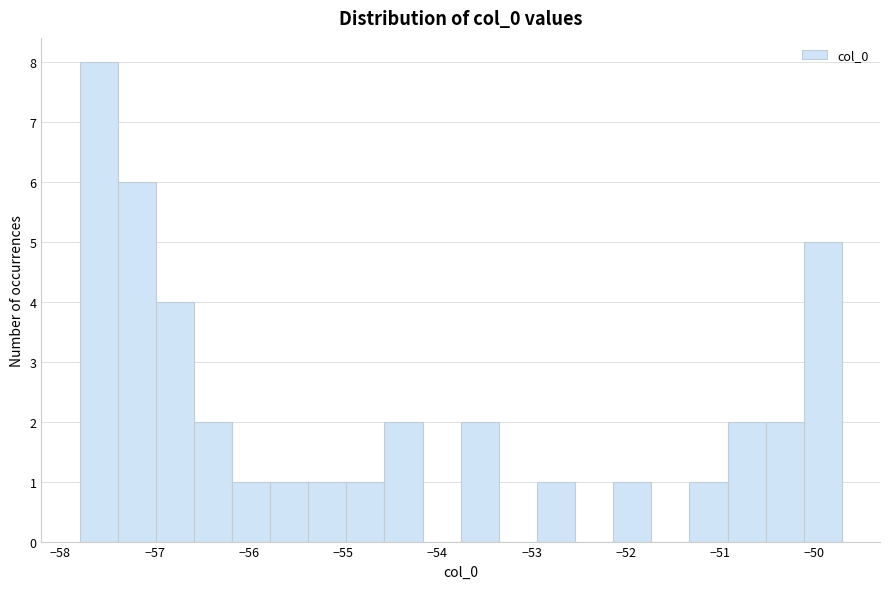

What is the height of the bar covering -54.6 to -54.2 on the x-axis? Neither the bar edges nor the heights are printed on the chart, so give them approximately, as read against the axes.

2